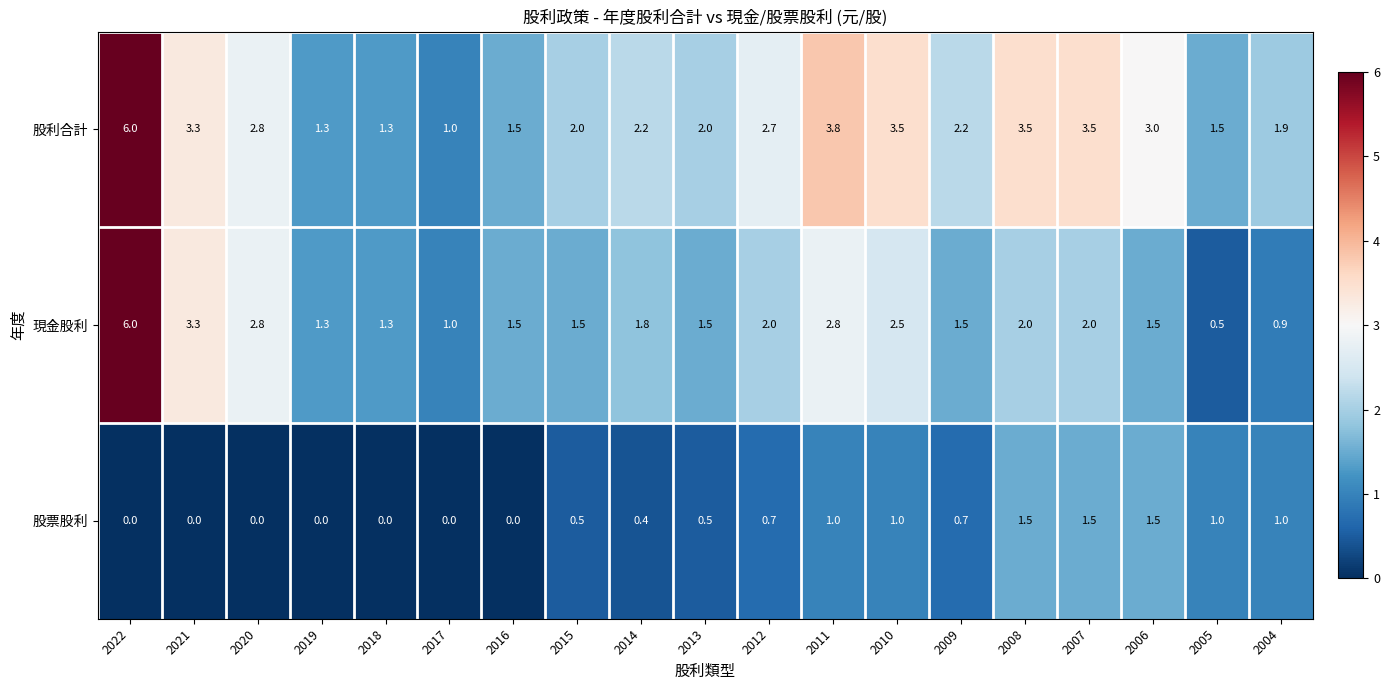

How many data points does each series have?

19